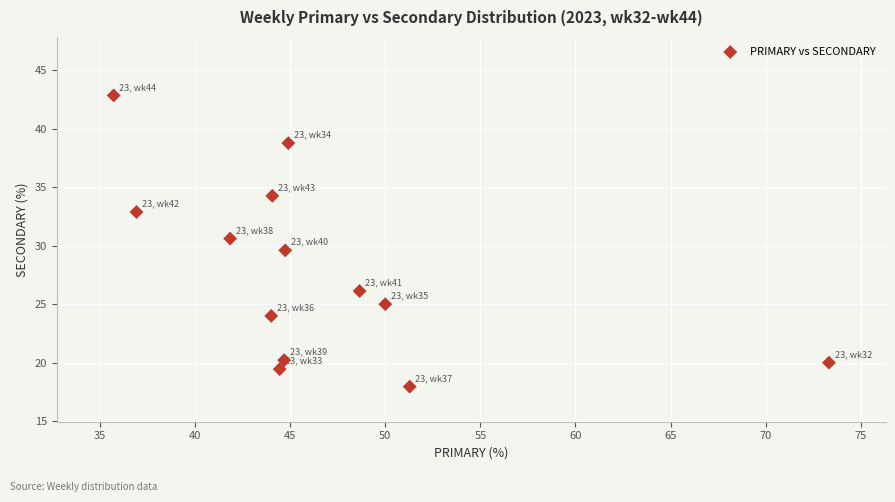

What is the range of X values (max minus min)?

37.6